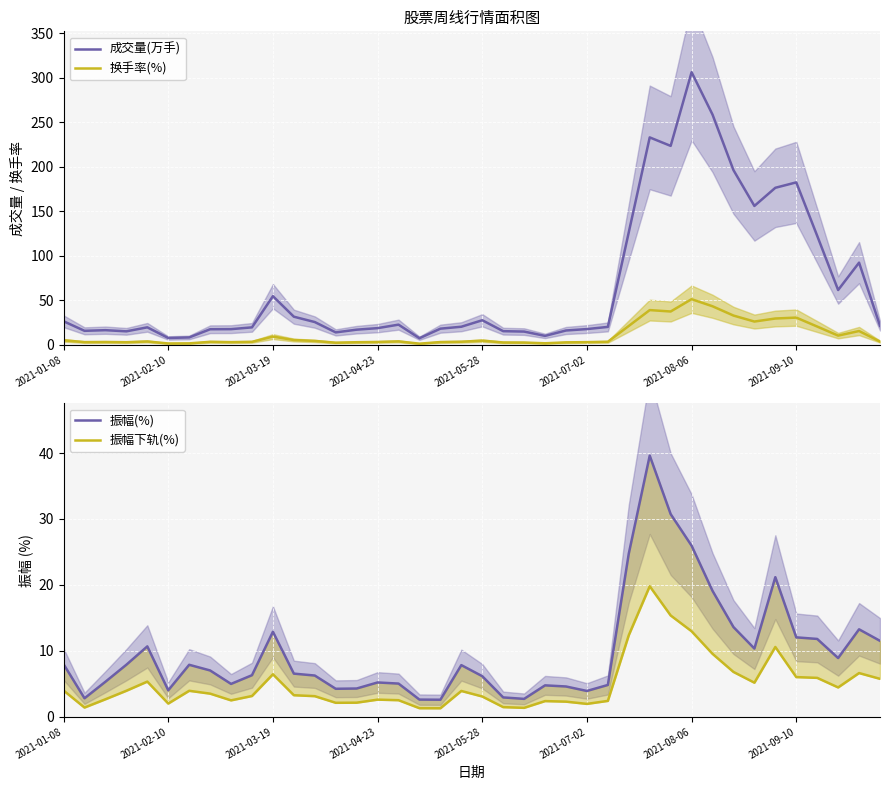

Which category has the highest value in the 成交量(万手) series?

2021-08-06